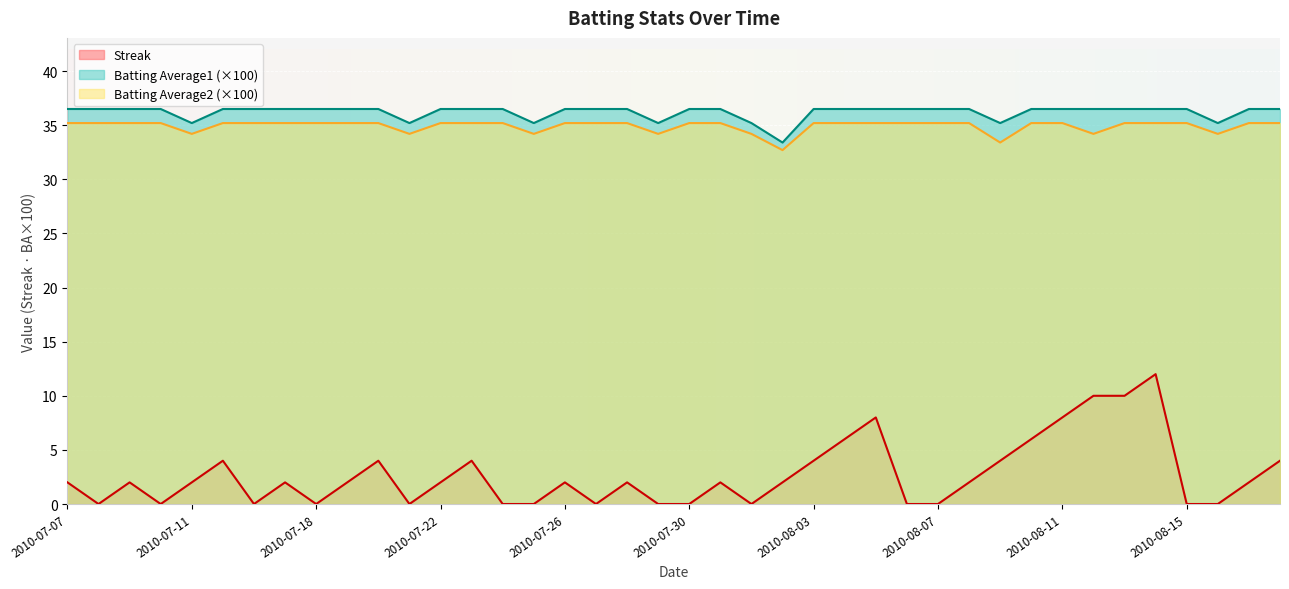

What is the sum of all Streak values?

108.0